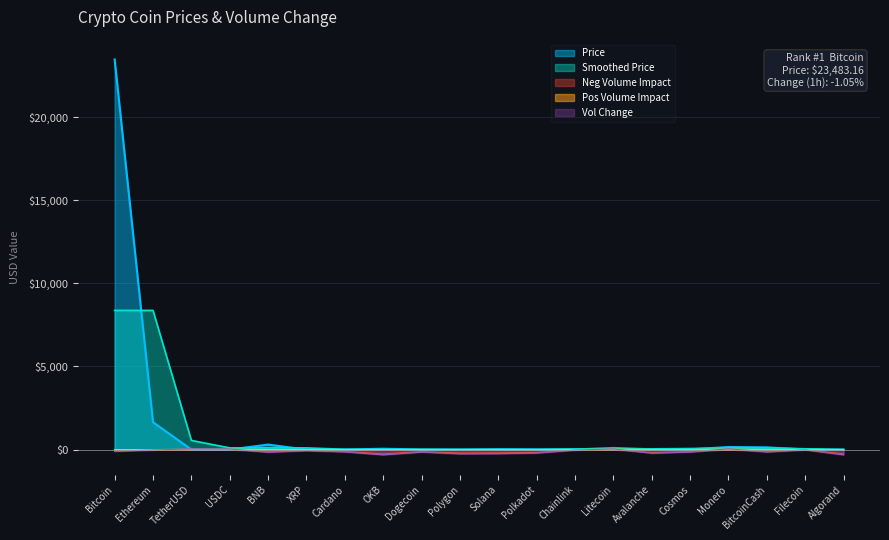

Approximately how many times larger is the value at Avalanche compared to Monero?

0.1